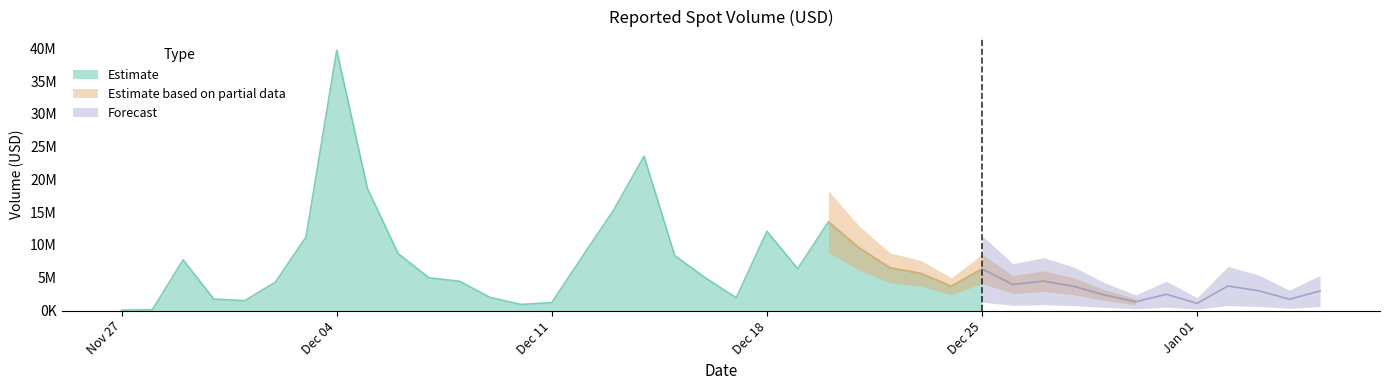

How many data points are above 4459130?

20